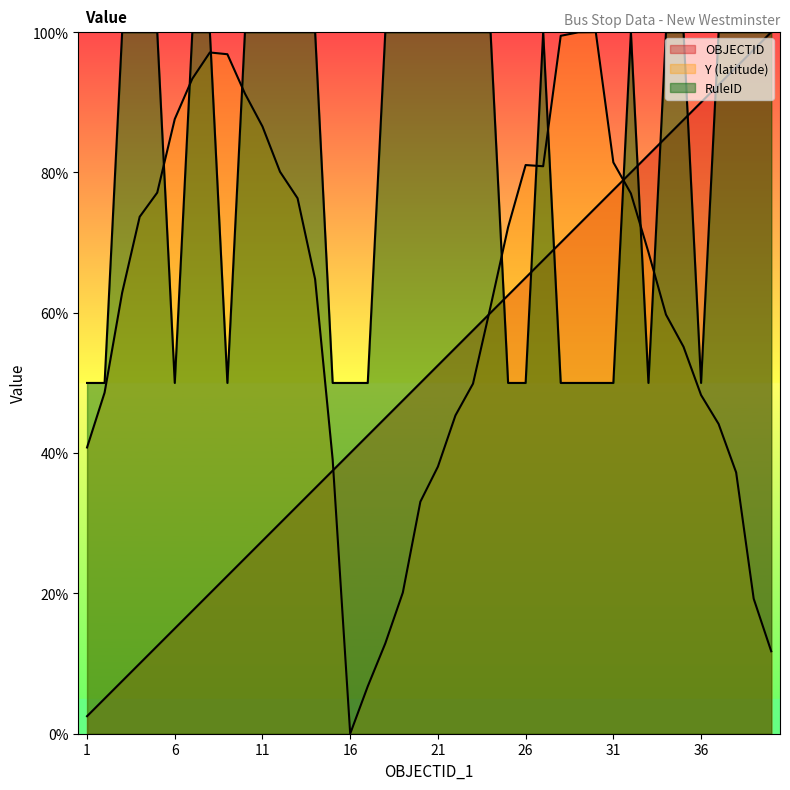

Where do RuleID and OBJECTID first cross each other?

24 and 25